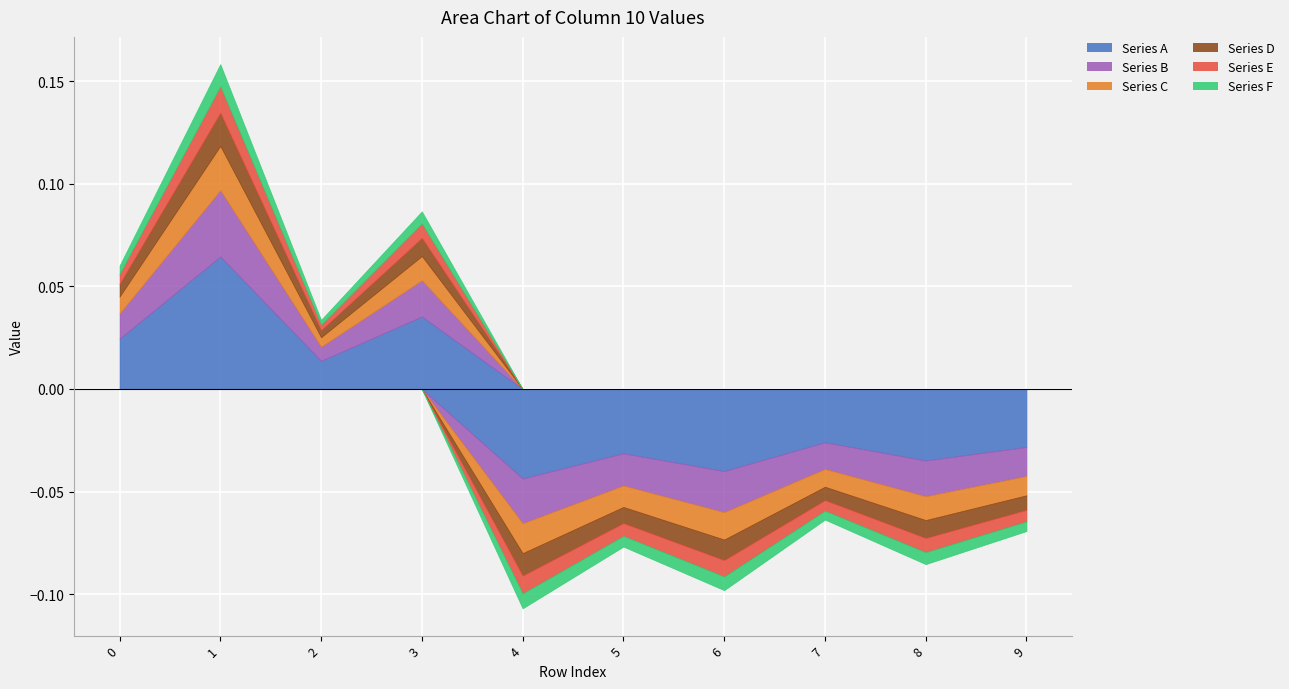

Is it true that Series D equals -0.0 at 9?

False